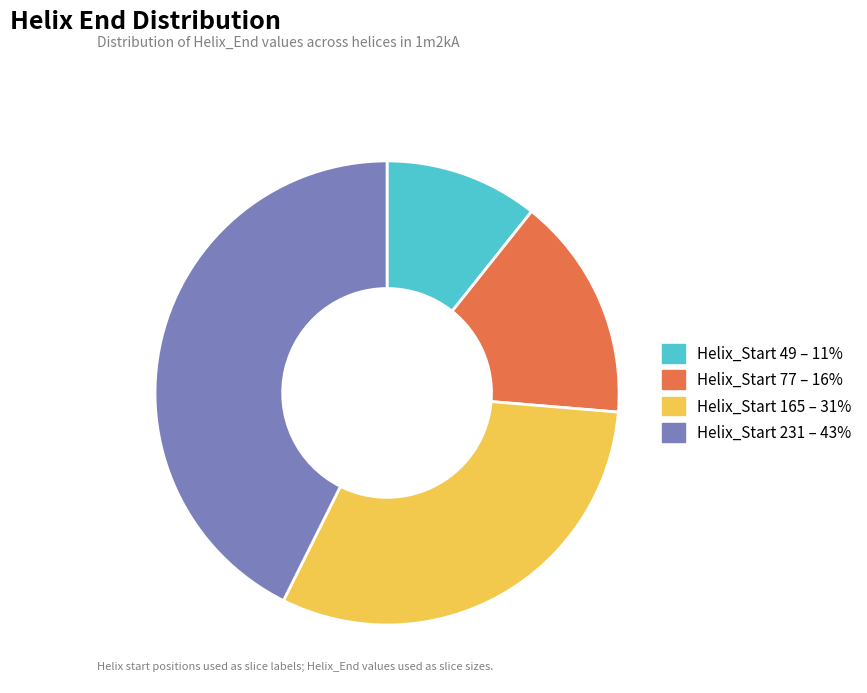

What is the ratio of the value at Helix_Start 165 – 31% to the value at Helix_Start 231 – 43%?

0.7